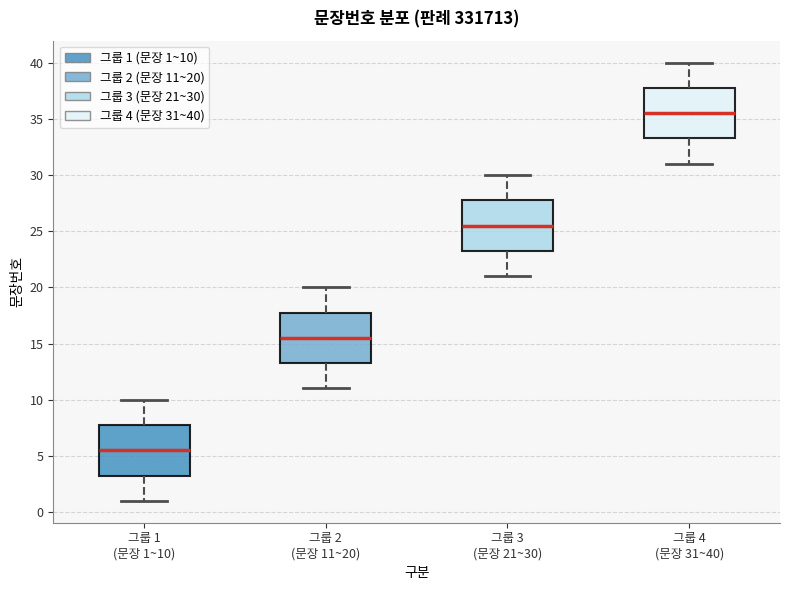

Where does the upper whisker of the box for 그룹 2 (문장 11~20) end on the y-axis? The values are not printed on the chart, so give them approximately, as read against the axis.

20.0